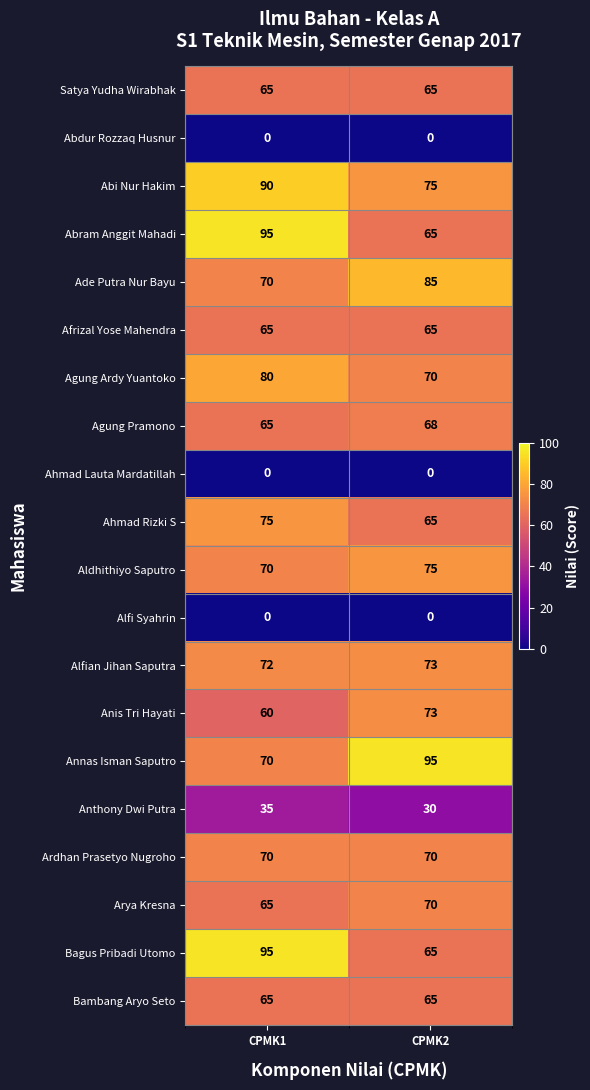

At which label does Agung Pramono reach its minimum?

CPMK1